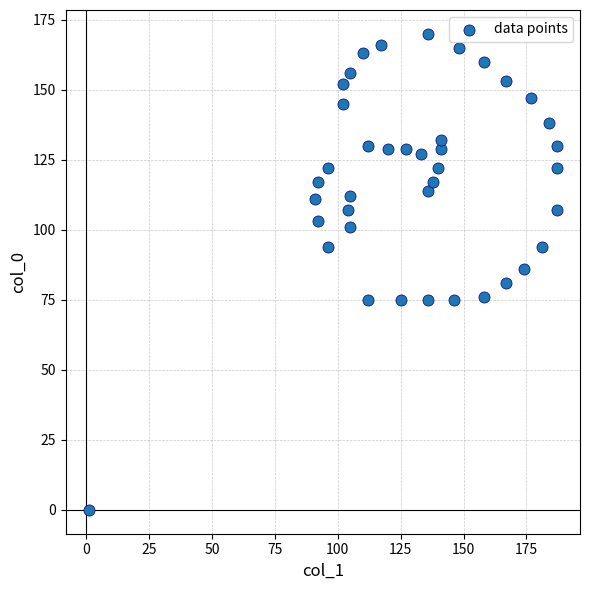

What is the range of X values (max minus min)?

186